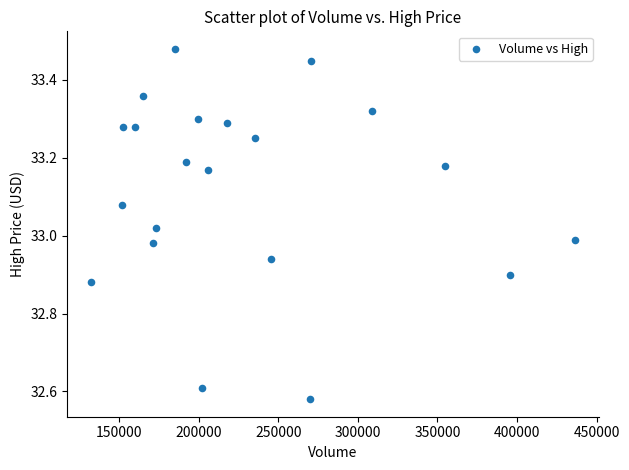

What is the range of X values (max minus min)?

303724.0